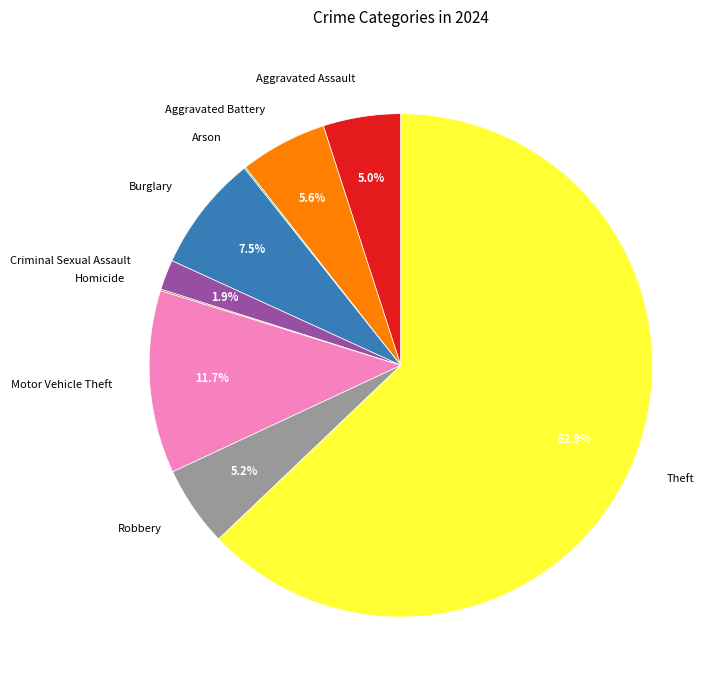

Approximately how many times larger is the value at Aggravated Assault compared to Burglary?

0.7